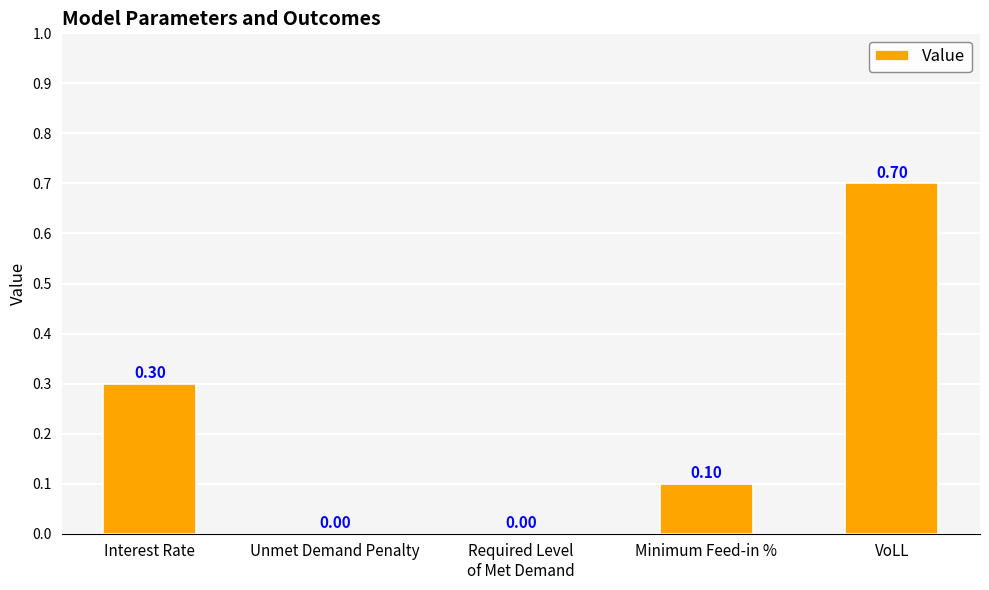

Reading left to right, list all the values displayed in this chart.

0.3	0.0	0.0	0.1	0.7